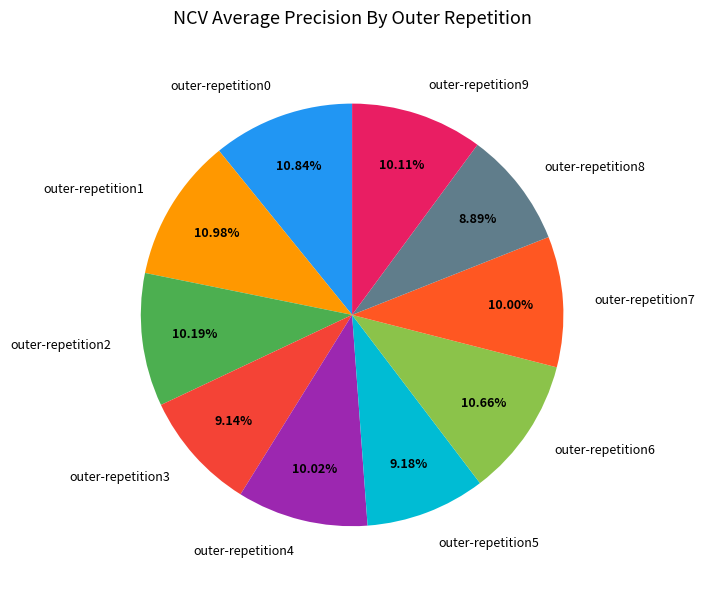

To the nearest percent, what portion does outer-repetition4 represent?

10%